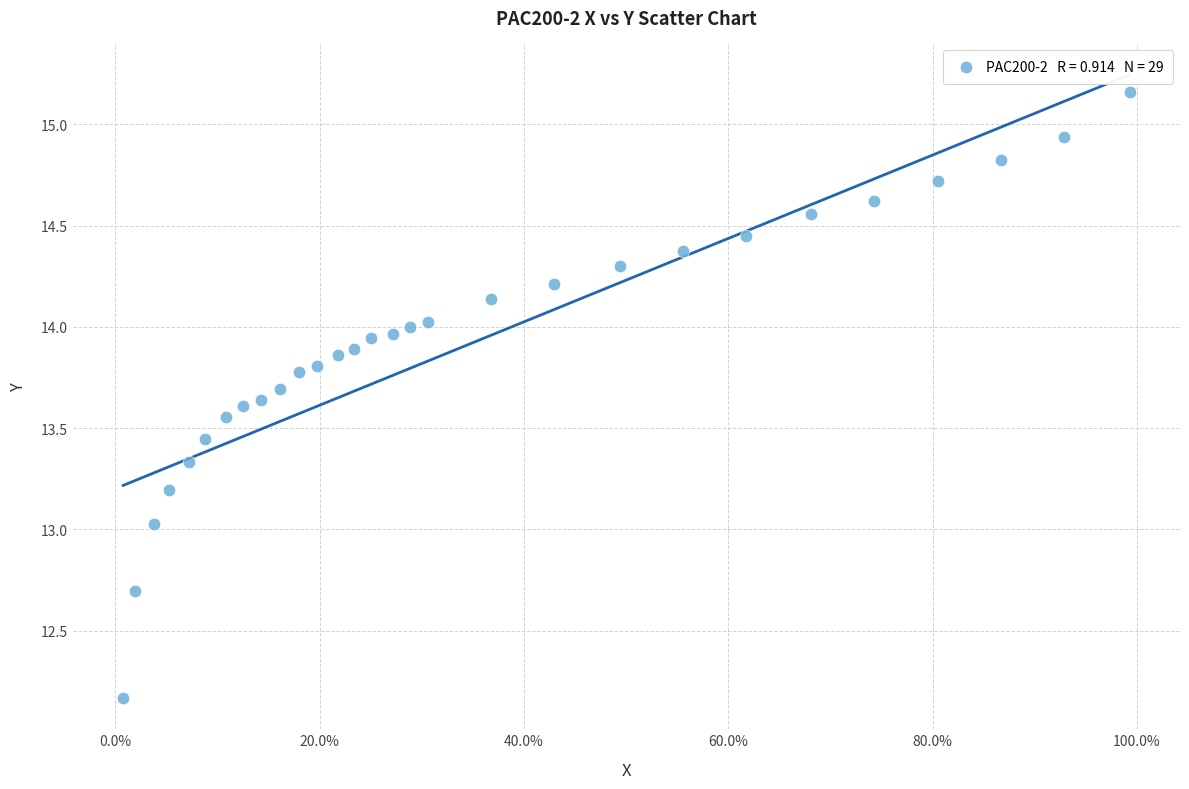

What is the range of X values (max minus min)?

1.0